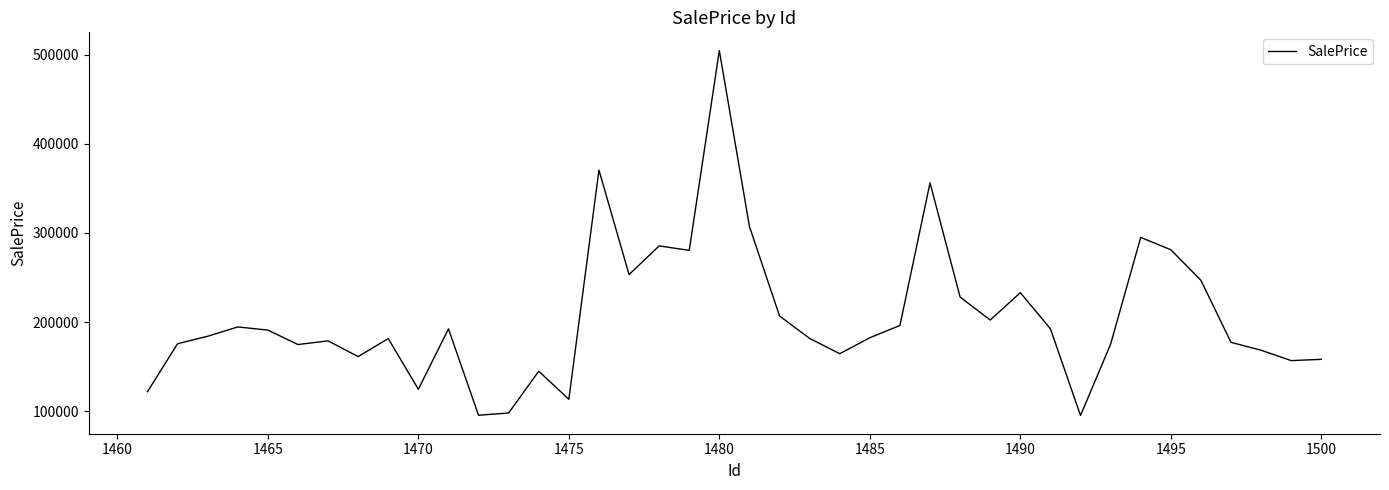

What is the difference between the maximum and second lowest values?

409401.0